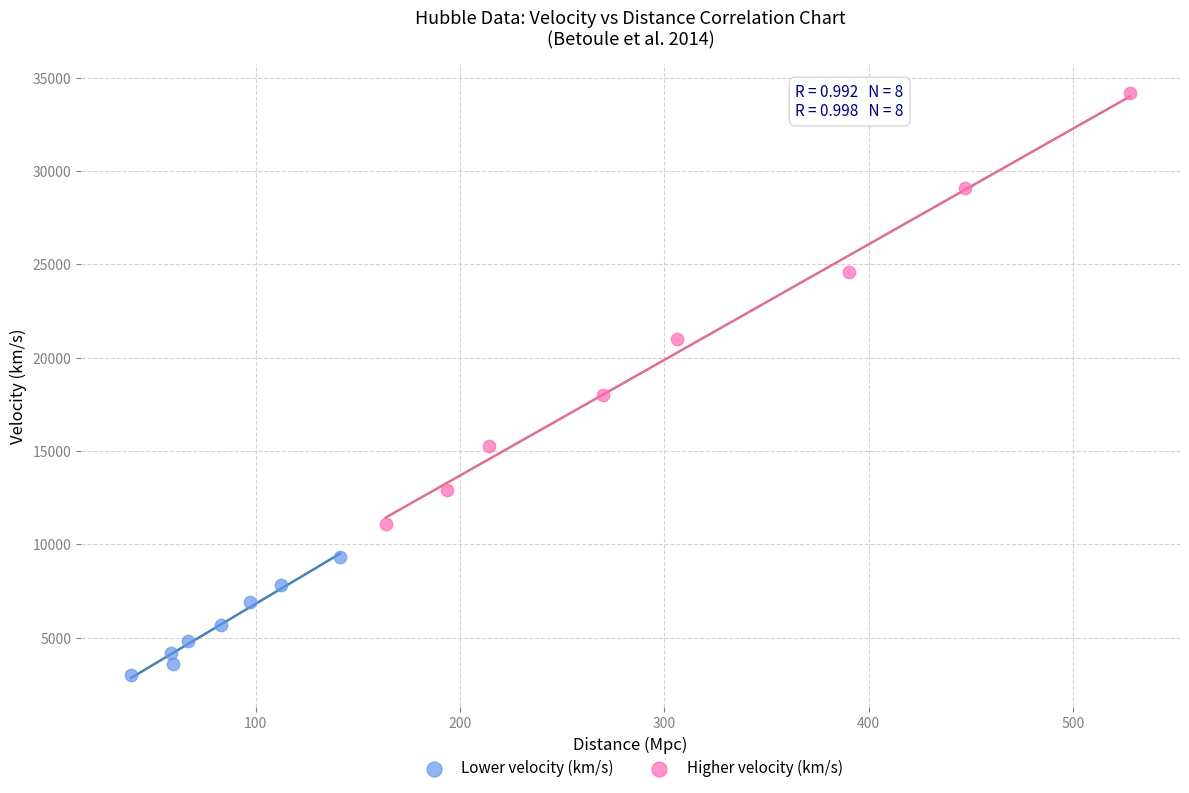

Which series contains the lowest Y value?

Lower velocity (km/s)